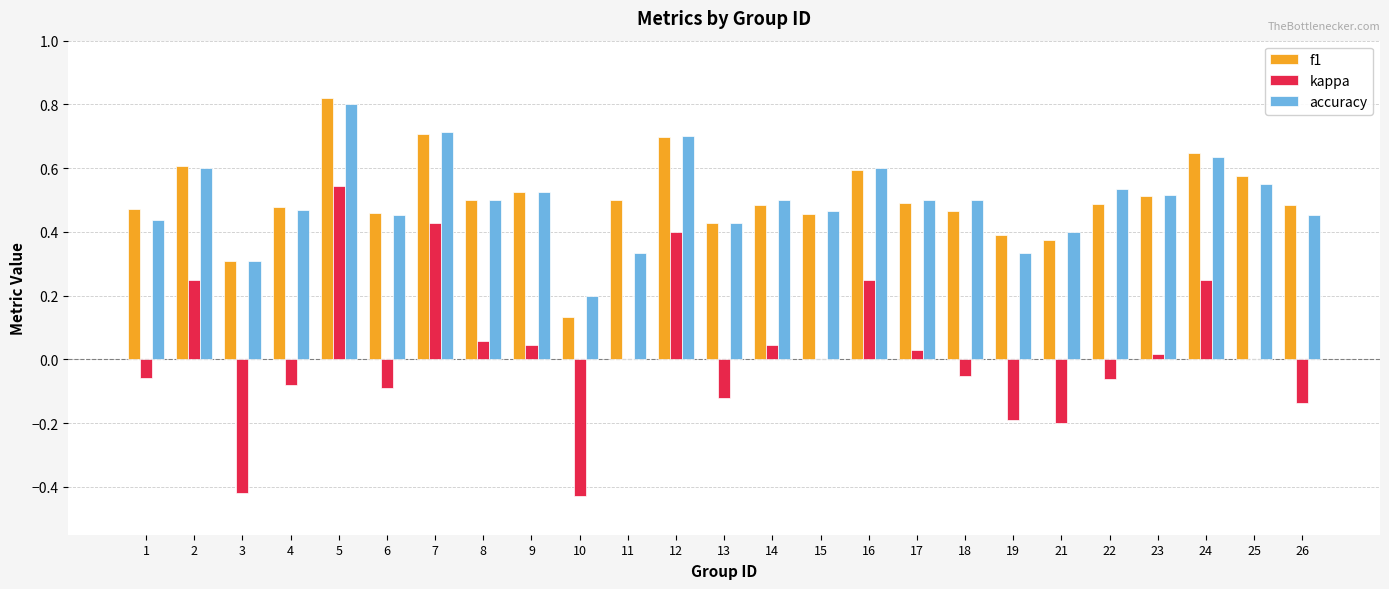

Is it true that f1 equals 0.5 at 11?

True